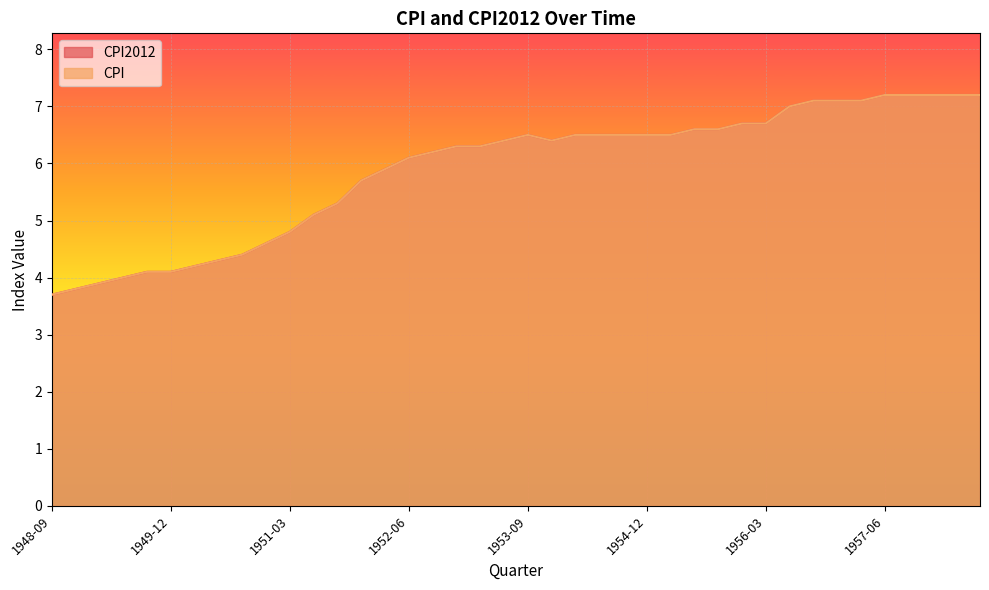

What is the total value across all series at 1950-09?

8.8